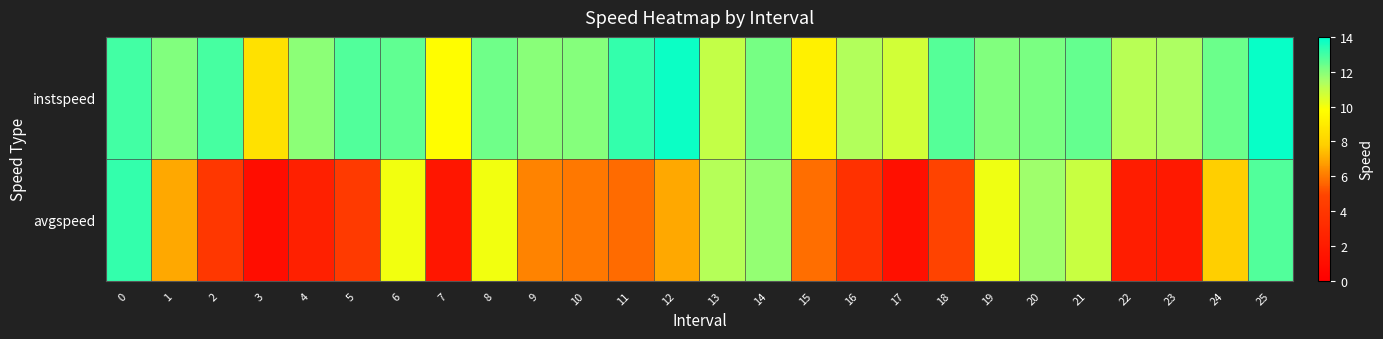

Reading left to right, extract all data points from this chart.

instspeed: 0=13.0	1=12.0	2=12.9	3=8.5	4=11.9	5=12.8	6=12.6	7=9.7	8=12.4	9=11.9	10=12.0	11=13.2	12=13.8	13=11.0	14=12.2	15=9.2	16=11.3	17=10.7	18=12.7	19=12.1	20=12.2	21=12.5	22=11.2	23=11.4	24=12.4	25=13.9
avgspeed: 0=13.2	1=7.0	2=4.0	3=1.0	4=2.4	5=4.2	6=10.1	7=1.6	8=10.0	9=6.2	10=6.0	11=5.7	12=7.0	13=11.2	14=11.8	15=5.8	16=3.6	17=1.2	18=4.8	19=10.1	20=11.6	21=10.9	22=2.2	23=1.9	24=7.8	25=12.8